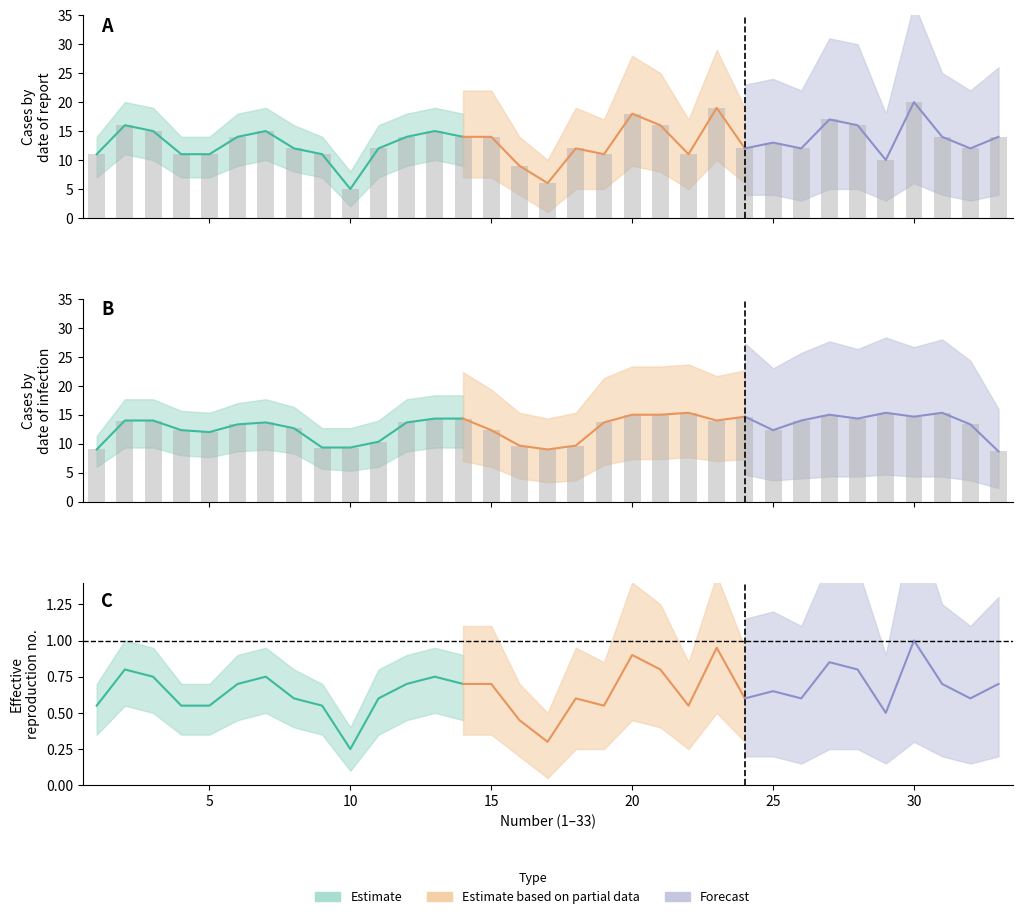

What is the minimum value shown in the chart?

5